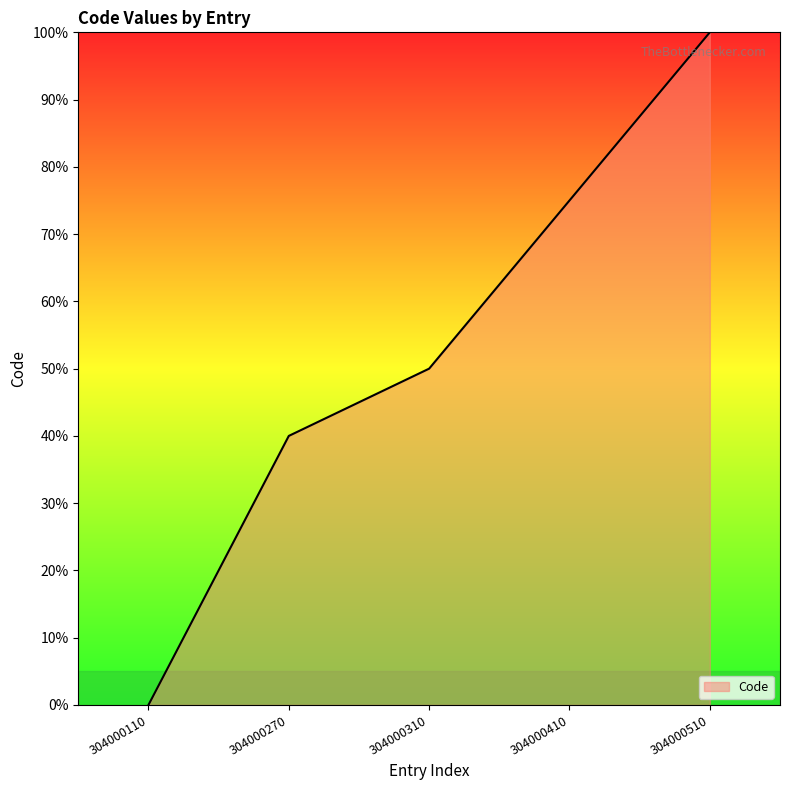

What is the difference between the values at 304000410 and 304000310?

25